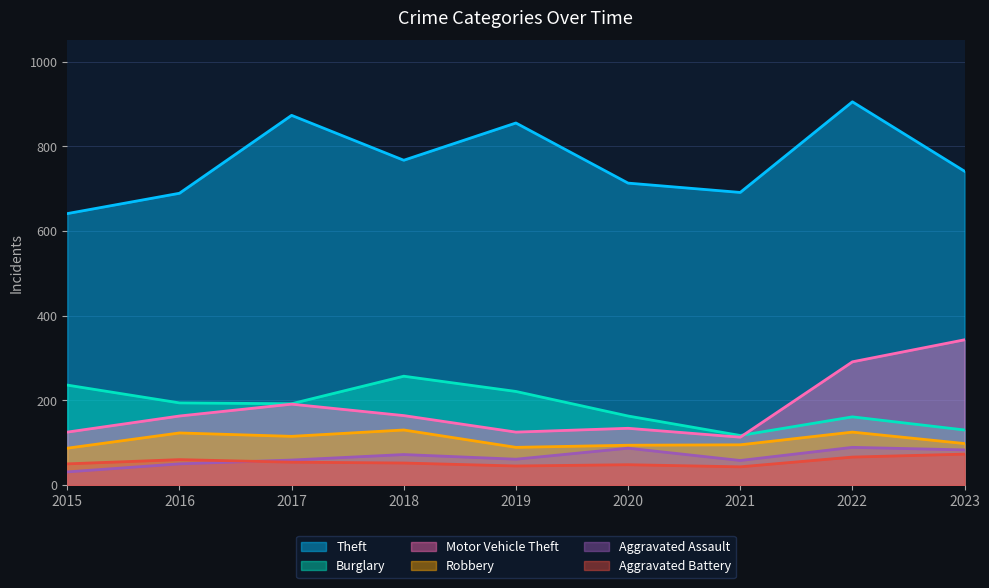

What is the sum of the Theft values at 2018 and 2023?

1508